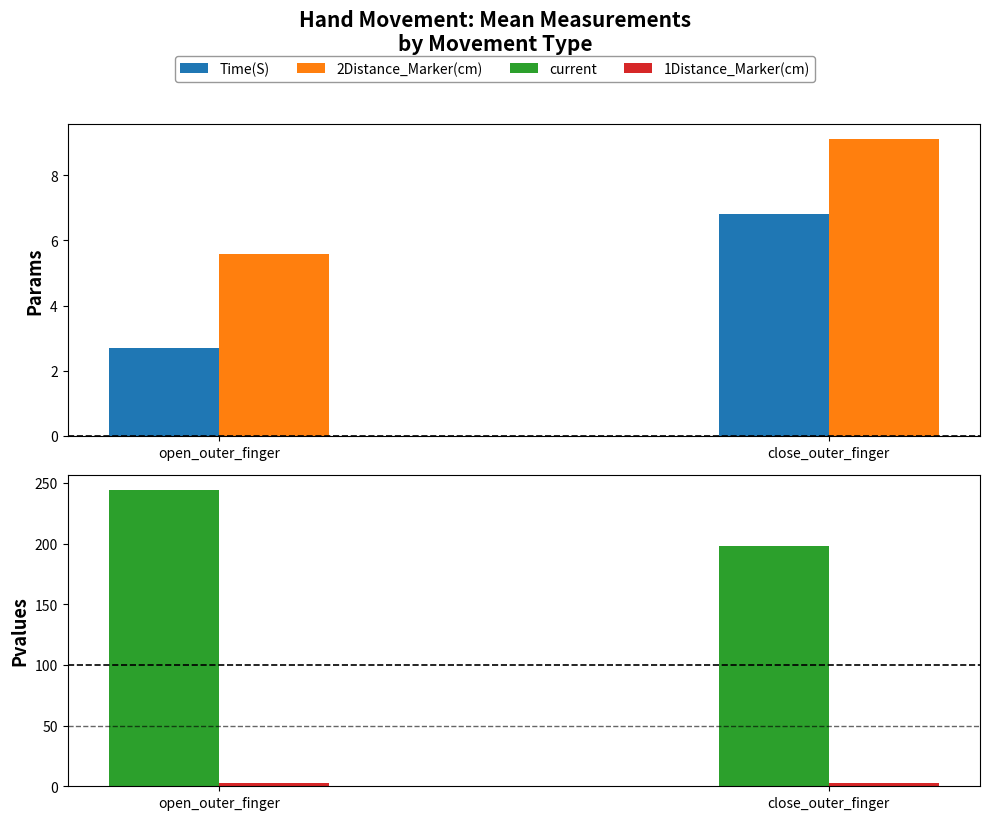

How many bars are there in each group?

4